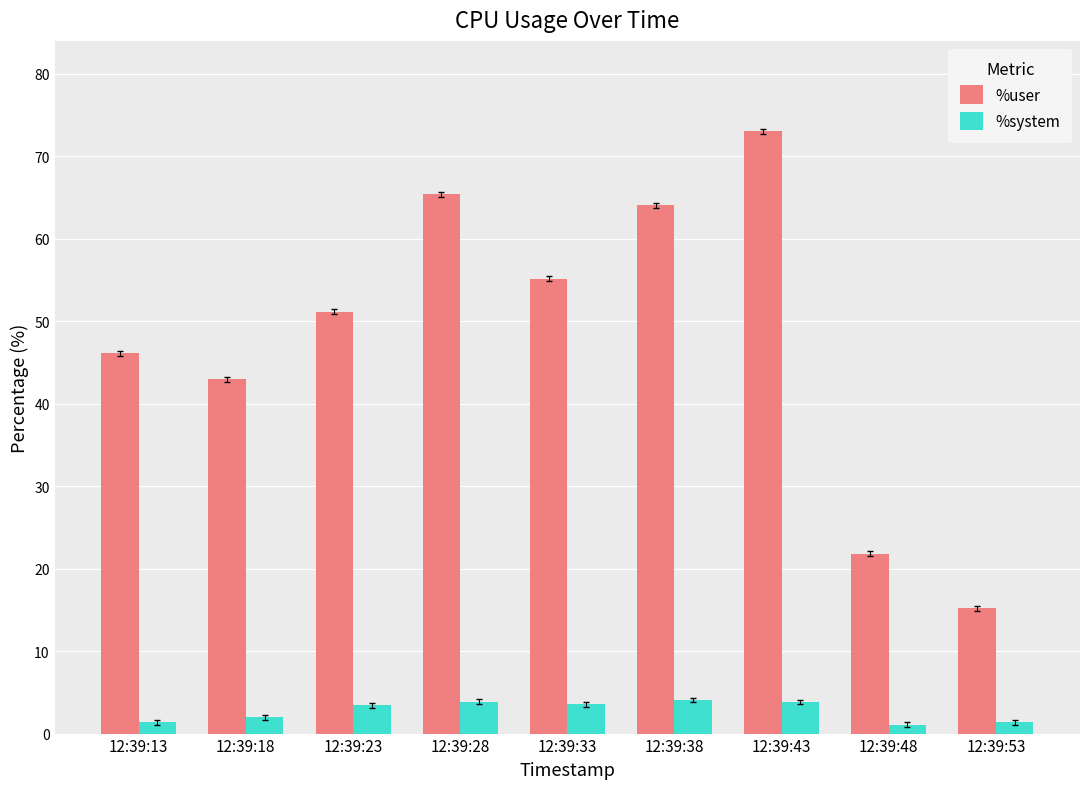

Rank the series at 12:39:33 from lowest to highest value.

%system, %user